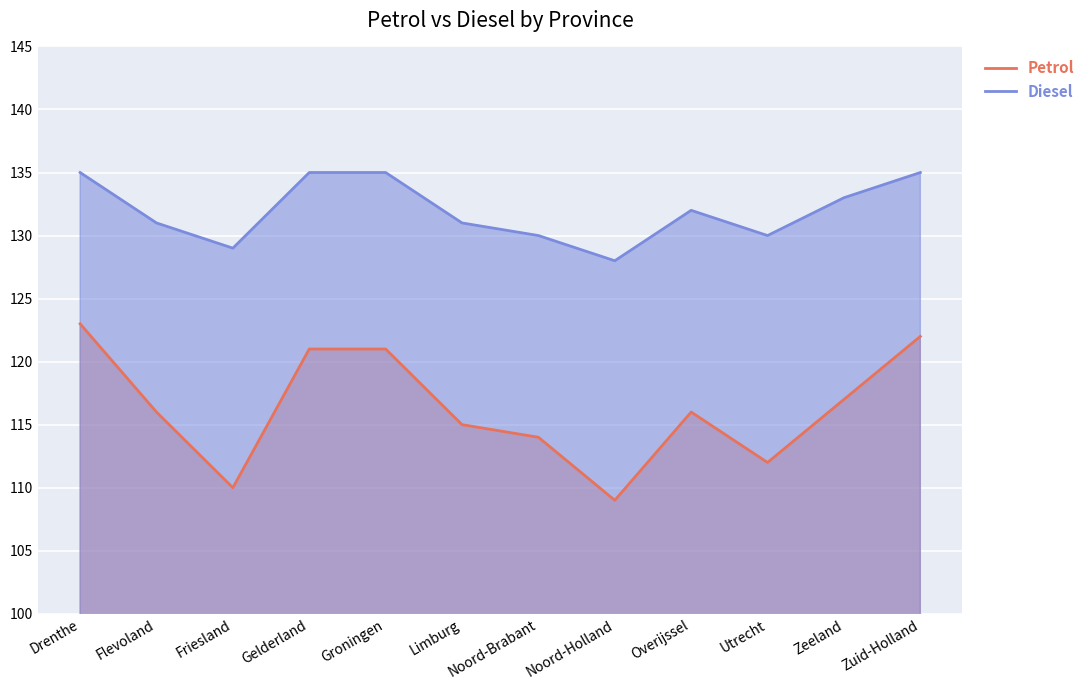

How many interior local peaks does the Diesel series have?

1